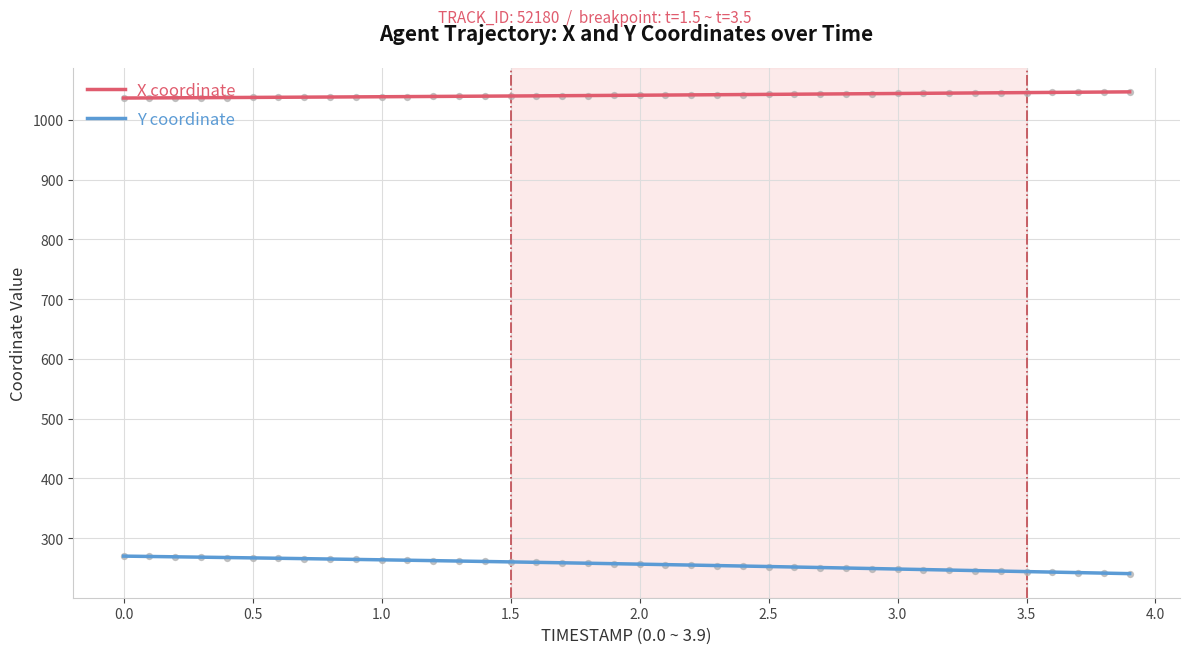

What are all the series names shown in the legend?

X coordinate, Y coordinate